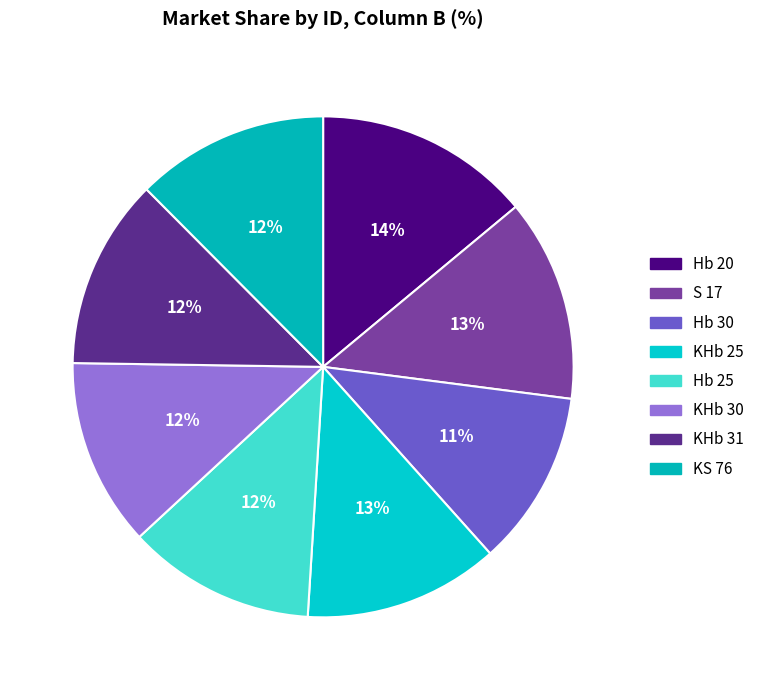

To the nearest percent, what portion does Hb 30 represent?

11%